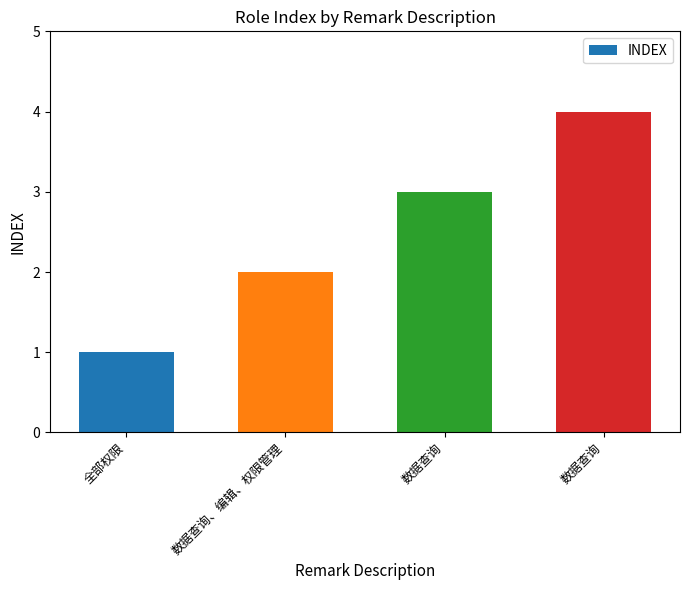

Reading left to right, what are all the values shown in this chart?

全部权限=1	数据查询、编辑、权限管理=2	数据查询=3	数据查询=4